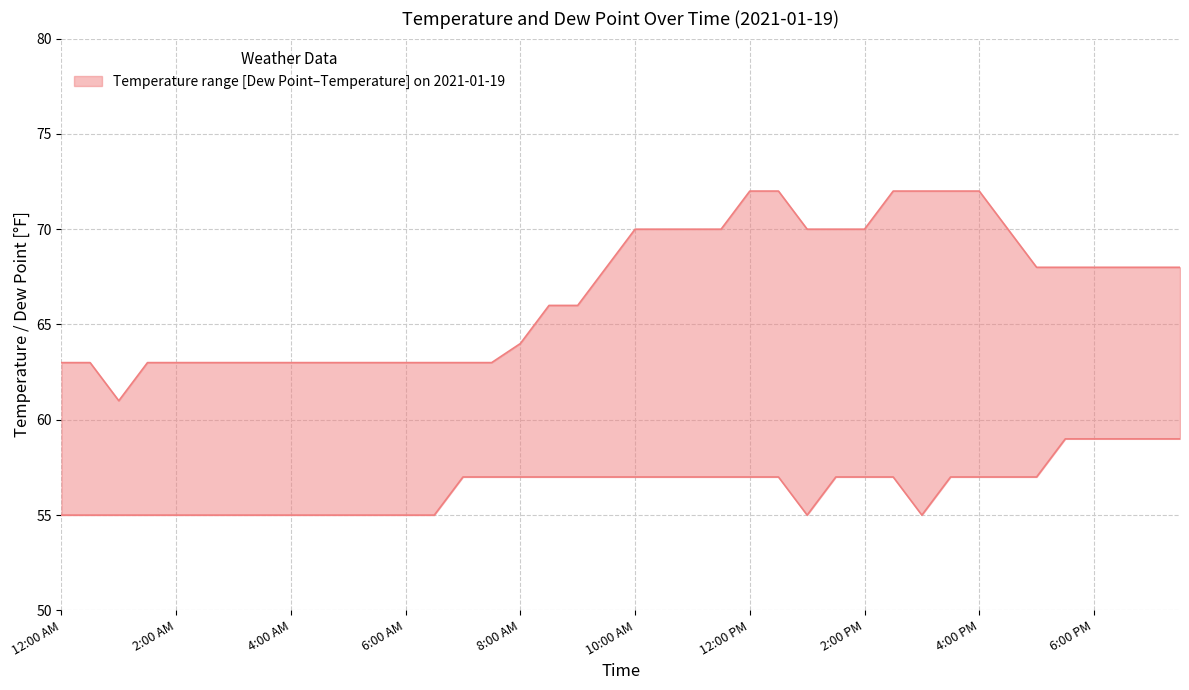

True or false: Temperature and Dew Point intersect in this chart.

False